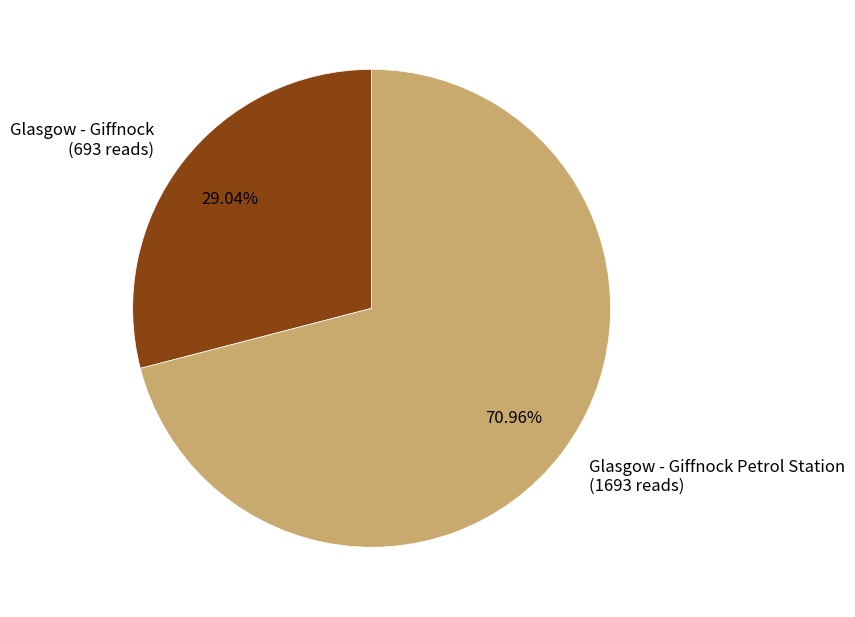

Between Glasgow - Giffnock Petrol Station and Glasgow - Giffnock, which is larger?

Glasgow - Giffnock Petrol Station